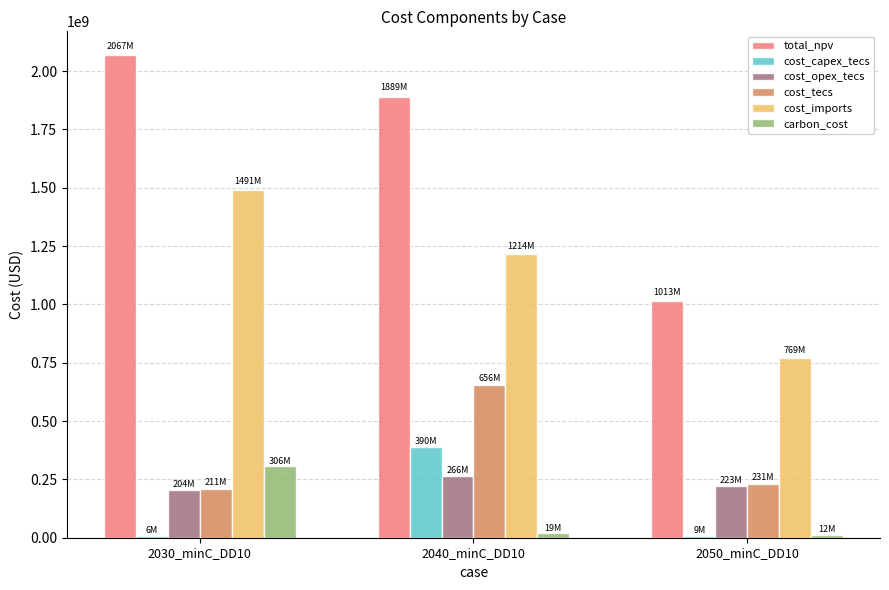

Which series has the largest total across all categories?

total_npv